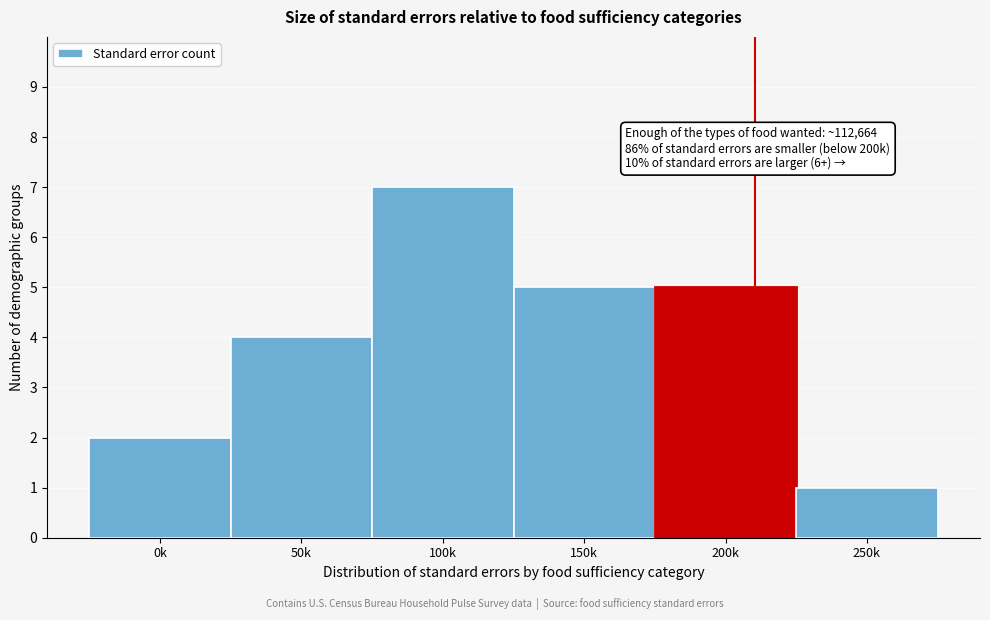

Reading right to left, transcribe all the data shown in this chart.

1	5	5	7	4	2